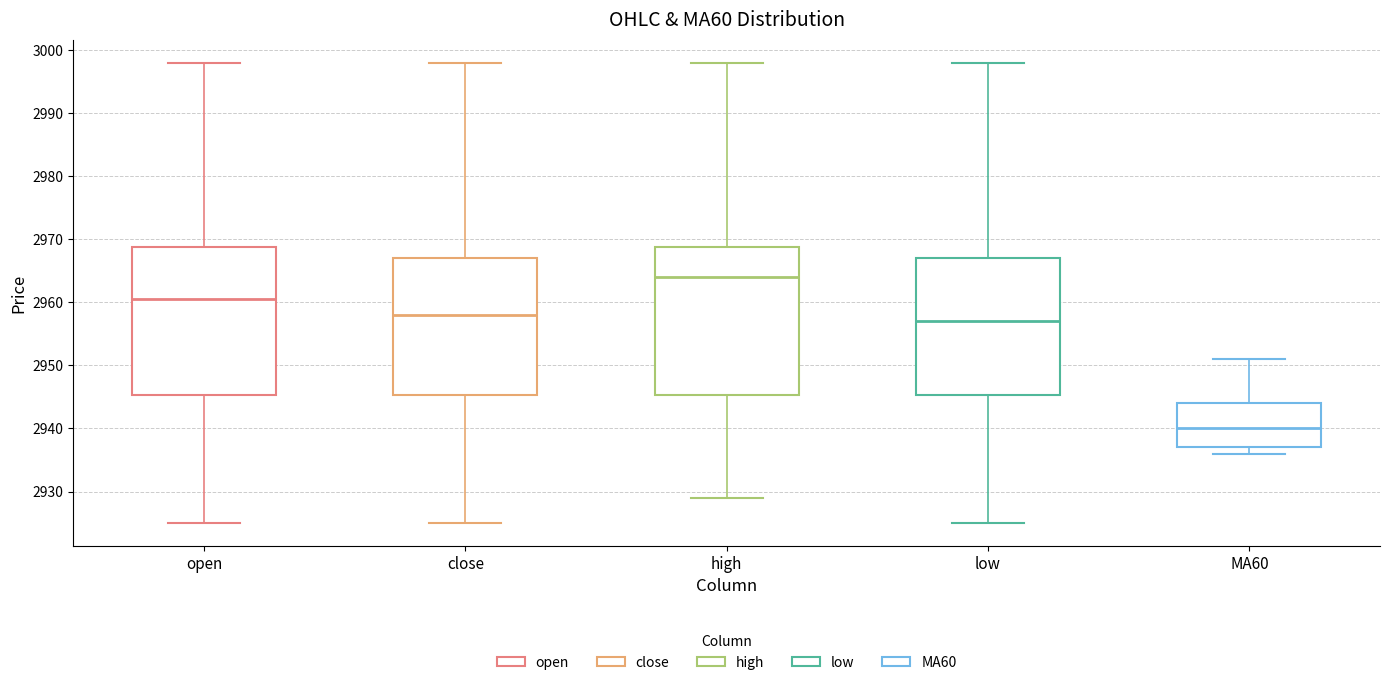

Reading left to right, read every box against the y-axis: the position of its median line, the range the box covers, and the ends of its whiskers. The values are not printed on the chart, so give them approximately, as read against the axis.

open: median 2961, box 2945 to 2969, whiskers 2925 to 2998
close: median 2958, box 2945 to 2967, whiskers 2925 to 2998
high: median 2964, box 2945 to 2969, whiskers 2929 to 2998
low: median 2957, box 2945 to 2967, whiskers 2925 to 2998
MA60: median 2940, box 2937 to 2944, whiskers 2936 to 2951